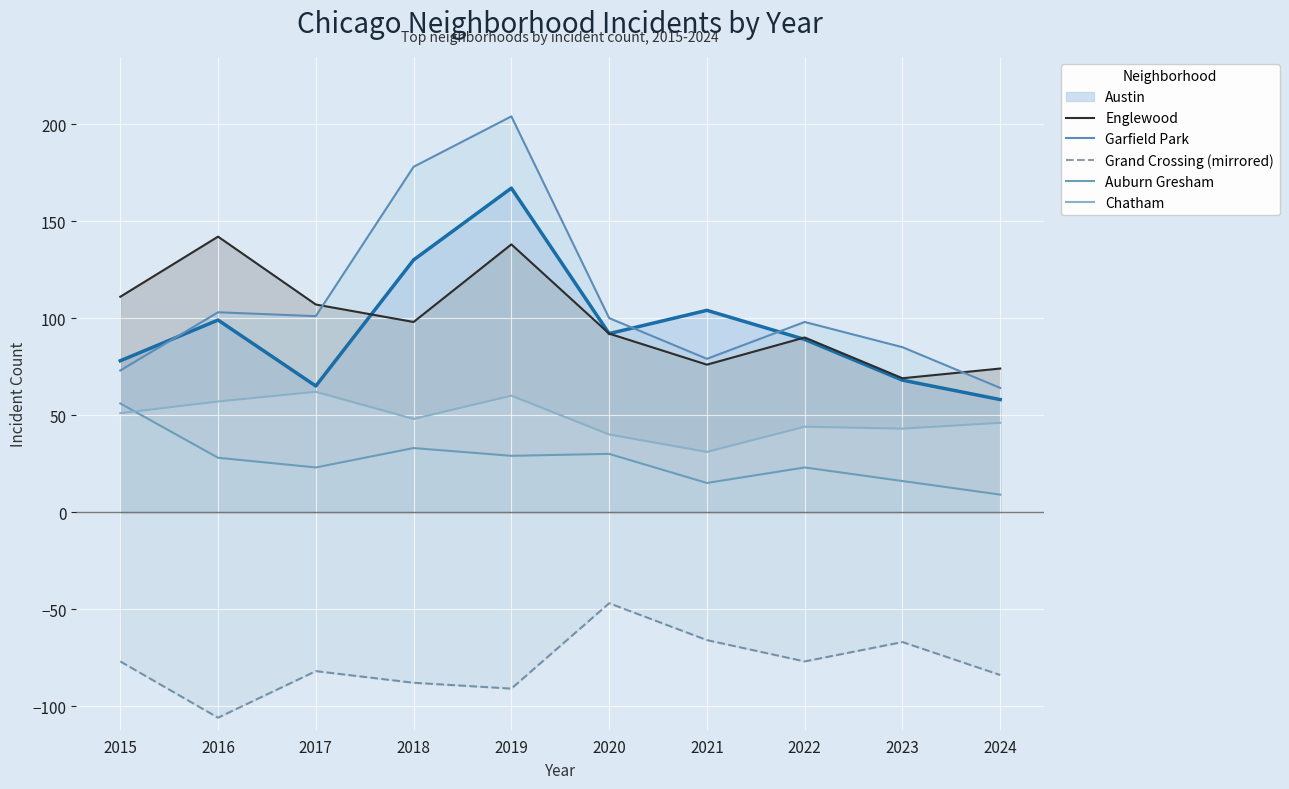

At which category is the sum across all series the highest?

2019